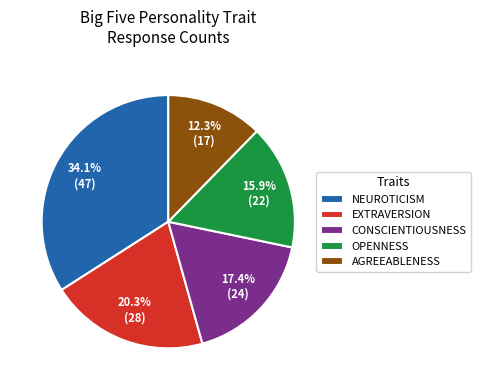

Is NEUROTICISM the majority of the pie?

No